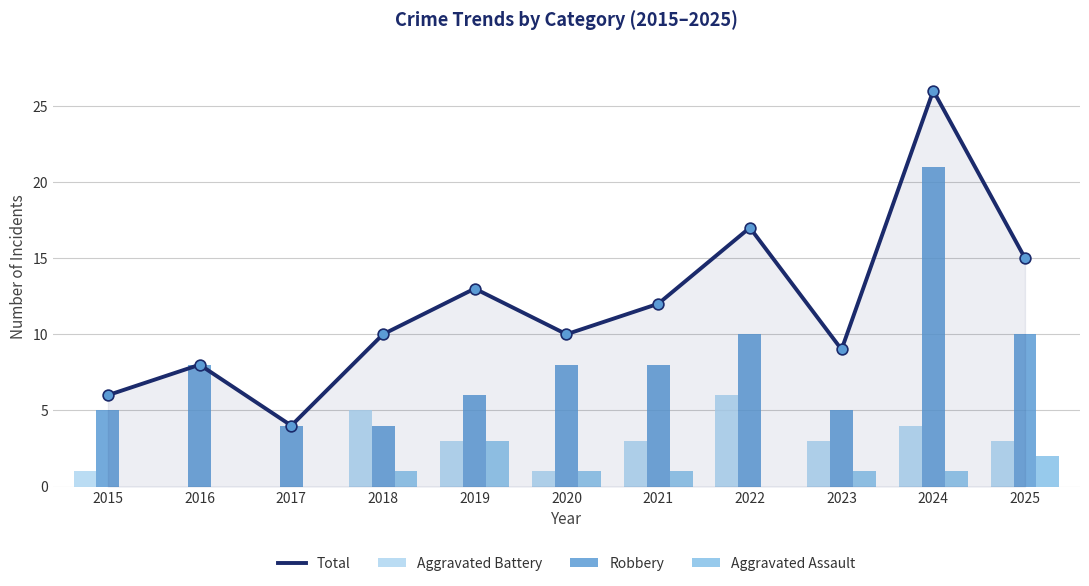

At how many categories does at least one series exceed 0?

11